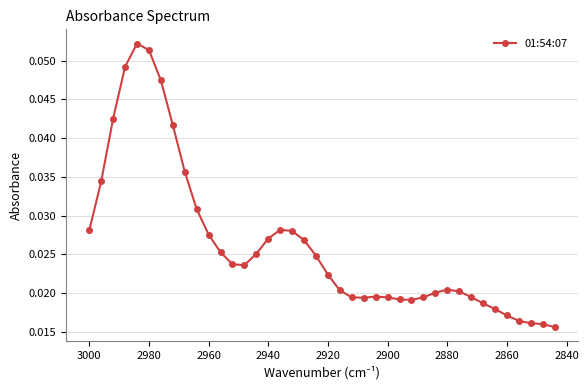

What is the maximum value shown in the chart?

0.1